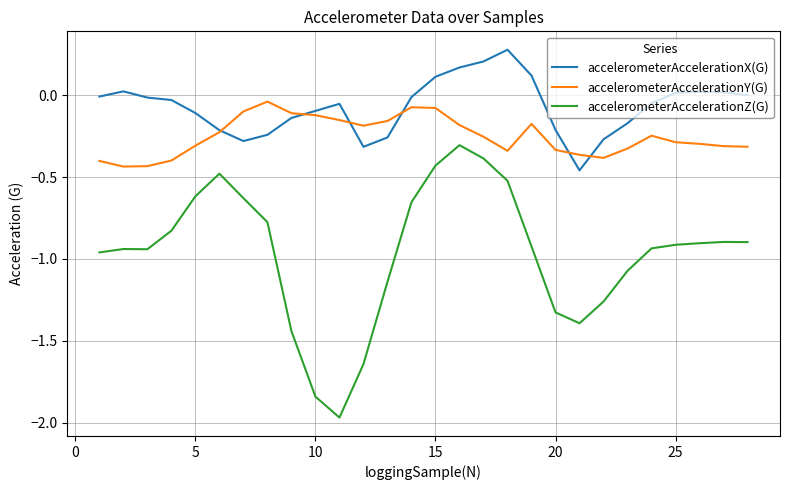

Rank the series by their average value, from highest to lowest.

accelerometerAccelerationX(G), accelerometerAccelerationY(G), accelerometerAccelerationZ(G)